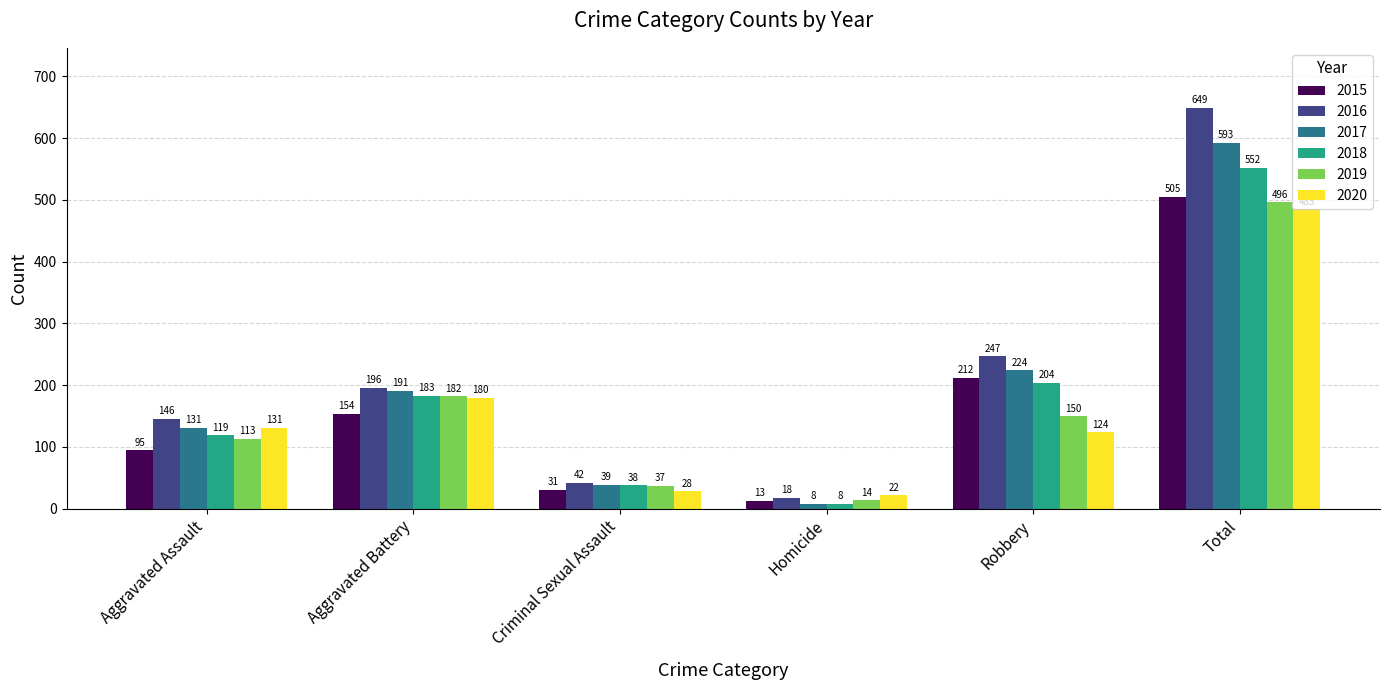

How many bars are there in each group?

6